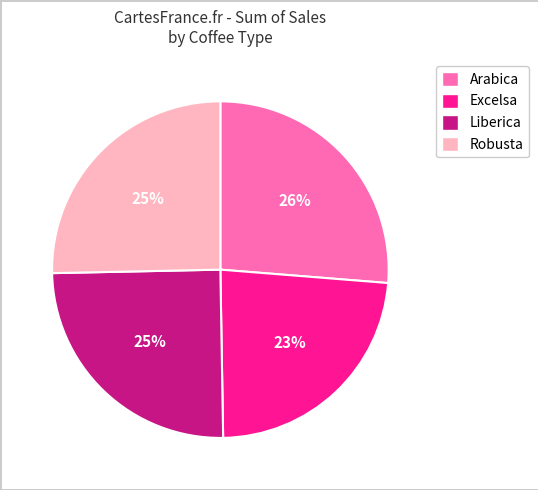

Does Liberica represent more than half of the total?

No